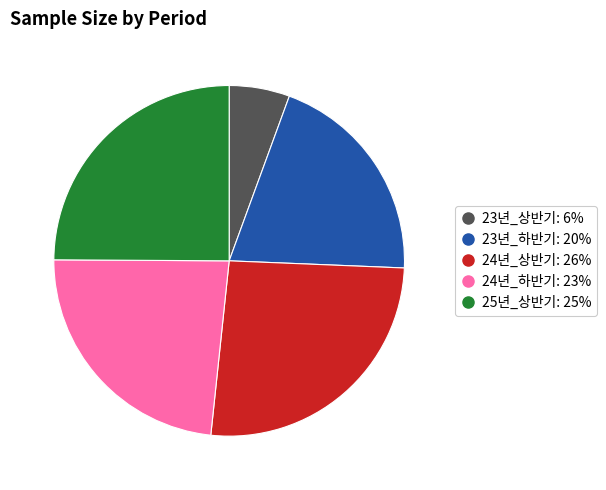

What is the ratio of the value at 25년_상반기 to the value at 24년_하반기?

1.1